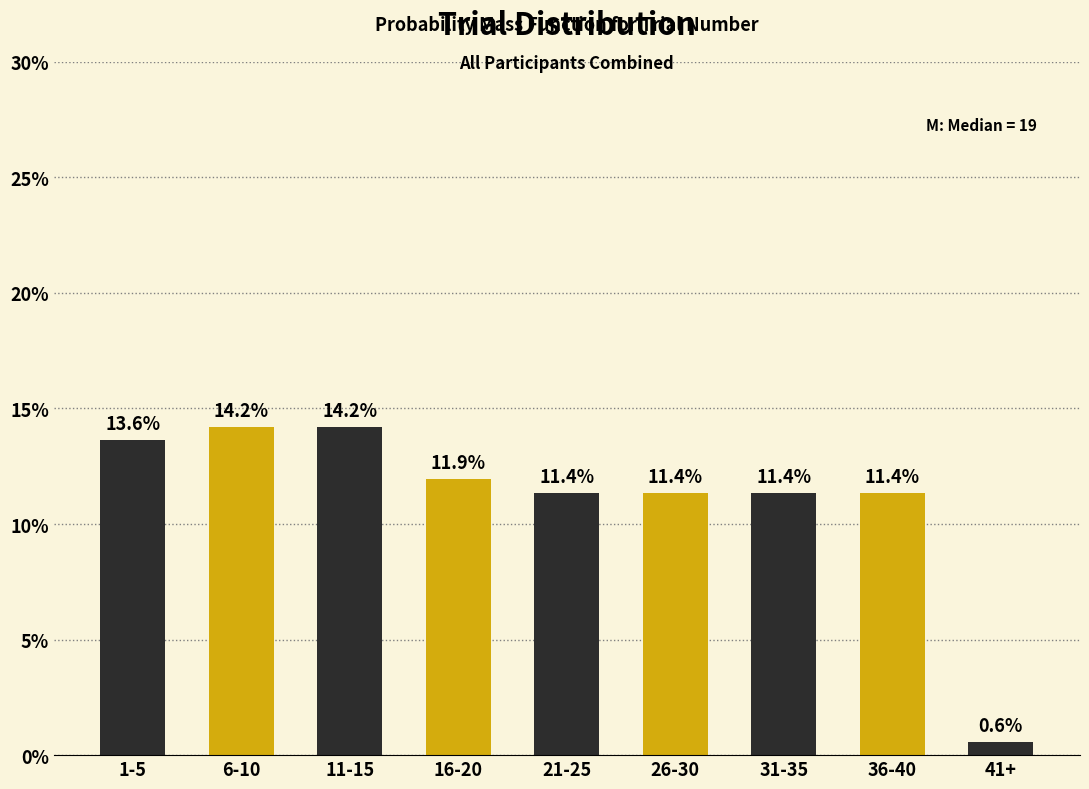

Reading left to right, what are all the values shown in this chart?

1-5=13.6	6-10=14.2	11-15=14.2	16-20=11.9	21-25=11.4	26-30=11.4	31-35=11.4	36-40=11.4	41+=0.6